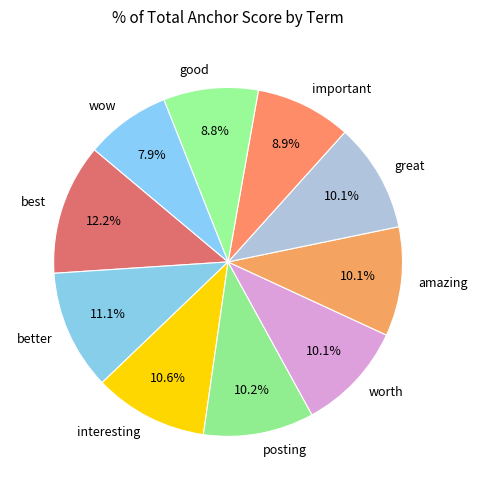

Which category has the biggest portion of the pie?

best